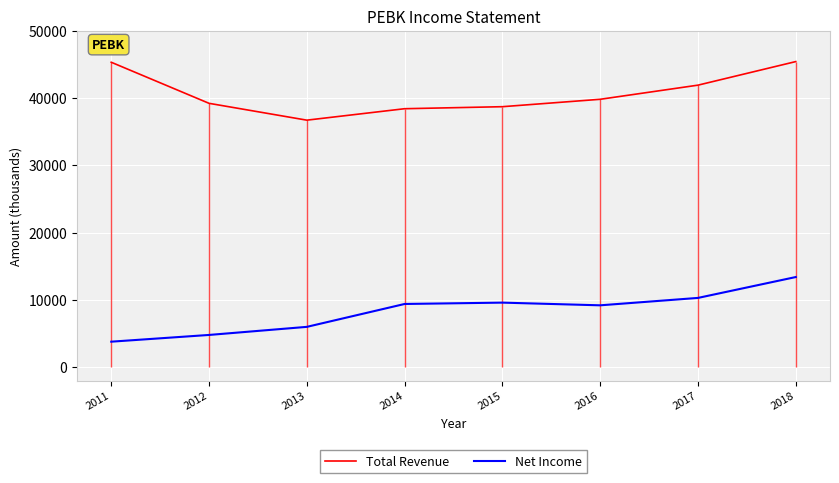

What is the difference between the Total Revenue values at 2016 and 2017?

2100